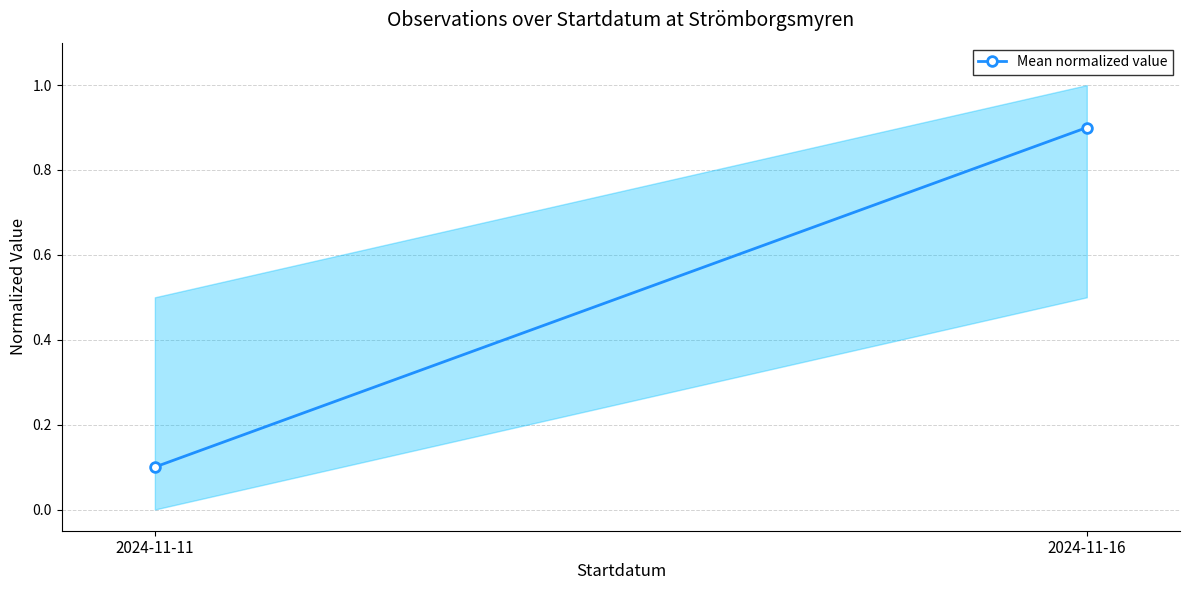

Is this an area chart (filled region under the line)?

No